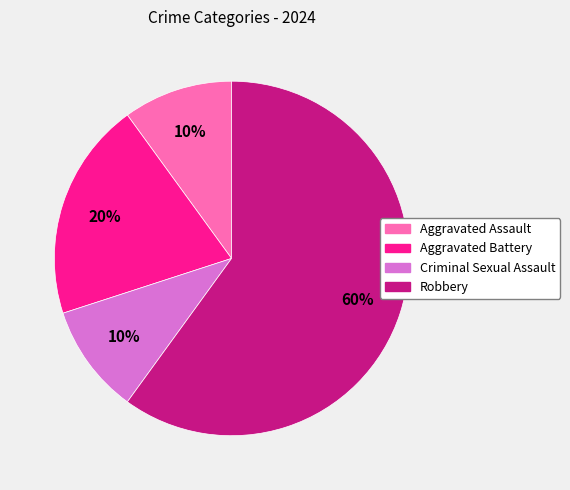

Is the sum of Robbery and Criminal Sexual Assault greater than half?

Yes